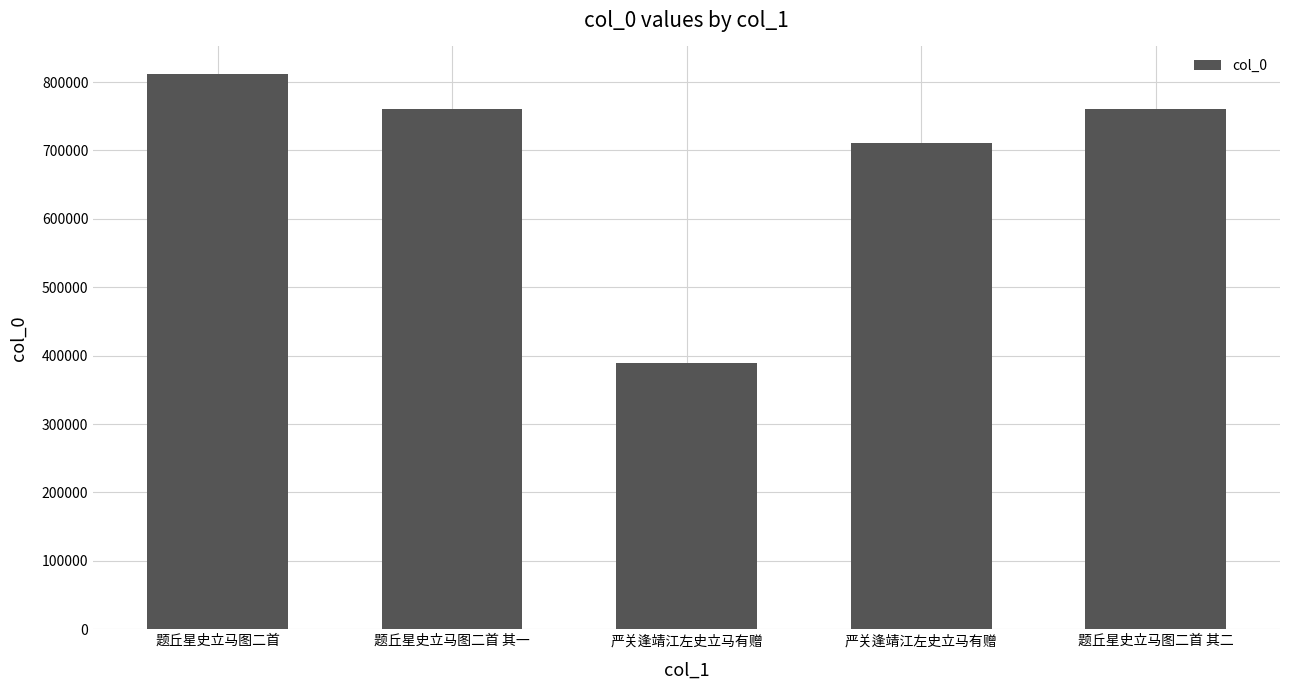

Reading left to right, extract all data points from this chart.

811430	760553	389628	710724	760554